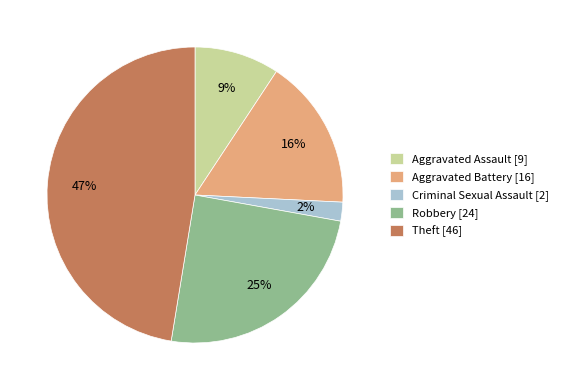

Which slice is the smallest?

Criminal Sexual Assault